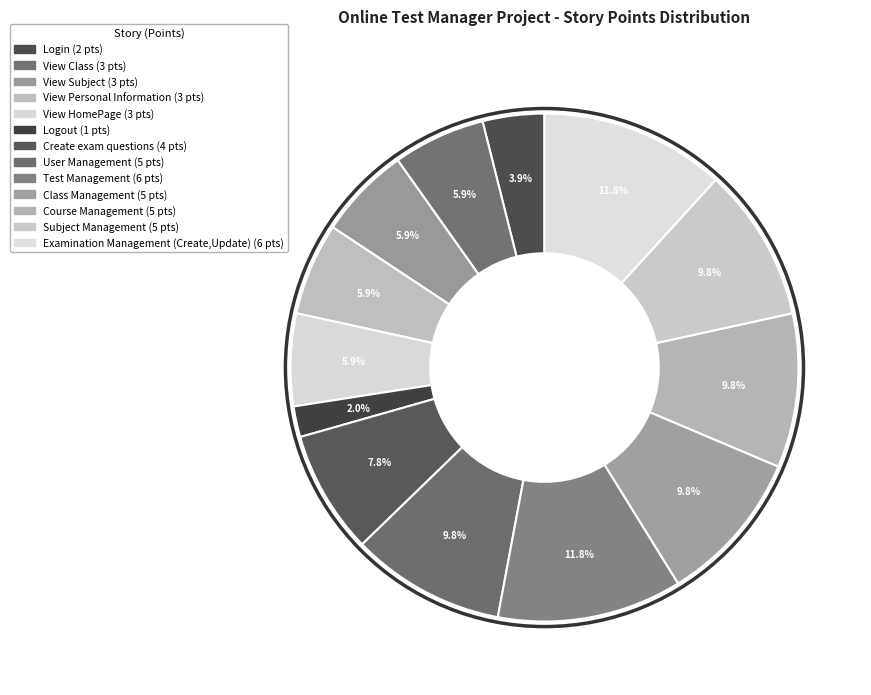

True or false: Test Management accounts for 23% of the total.

False